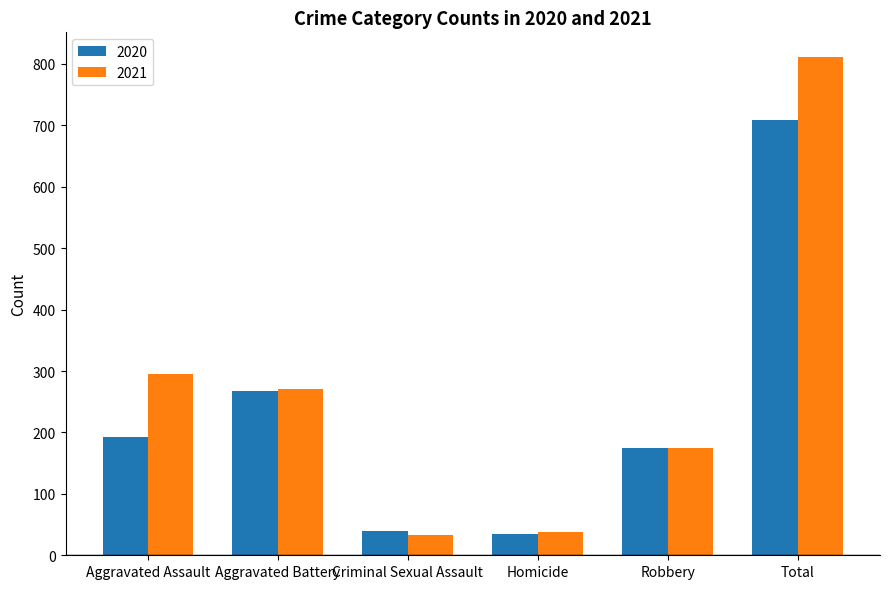

Reading left to right, transcribe all the data shown in this chart.

2020: Aggravated Assault=192	Aggravated Battery=268	Criminal Sexual Assault=40	Homicide=34	Robbery=174	Total=708
2021: Aggravated Assault=295	Aggravated Battery=270	Criminal Sexual Assault=33	Homicide=38	Robbery=175	Total=811